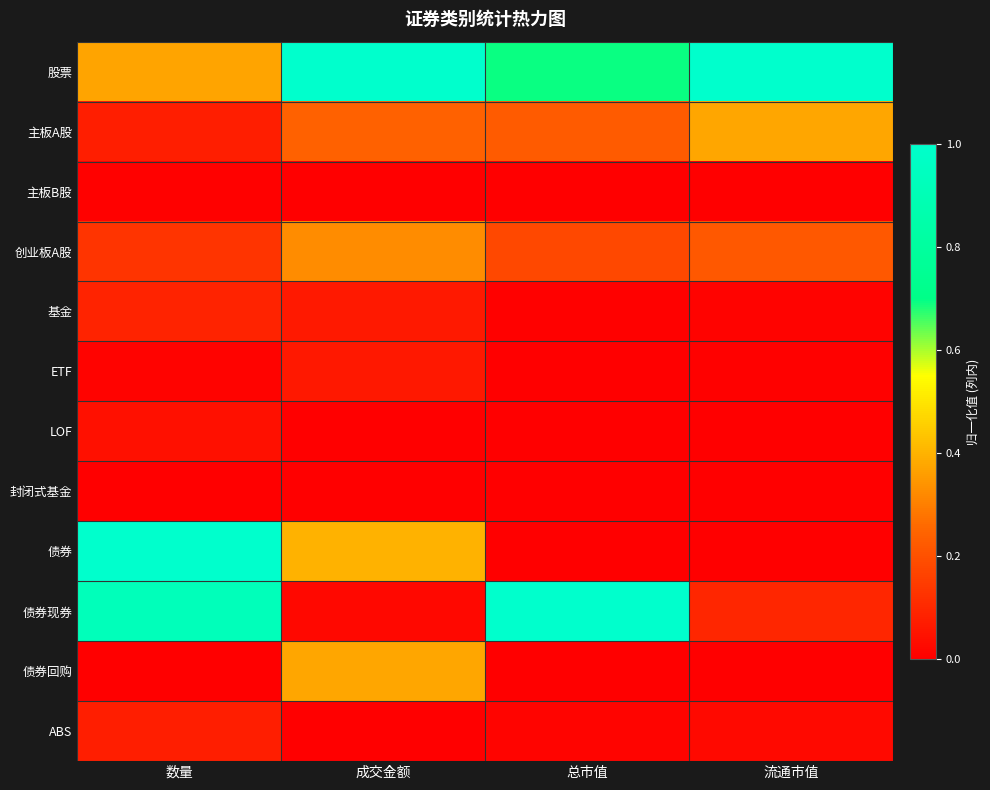

Which category has the highest value across all series?

成交金额